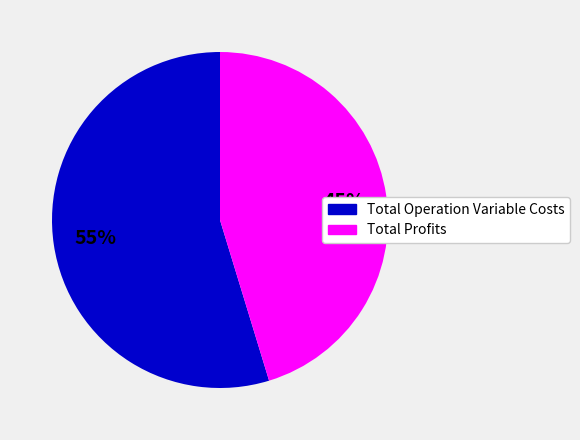

How many segments does this pie chart have?

2